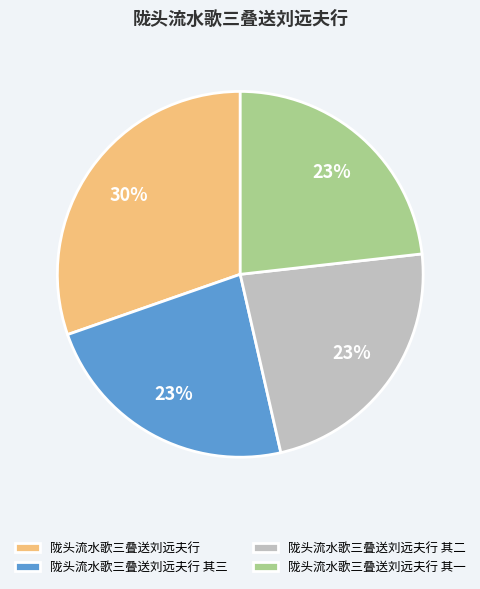

Is 陇头流水歌三叠送刘远夫行 其三 the majority of the pie?

No